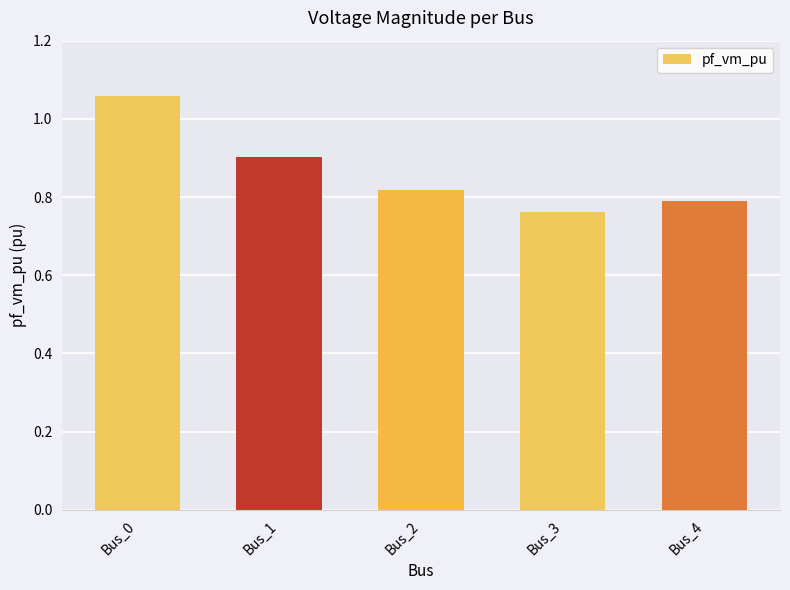

Is it true that the value at Bus_1 is 0.9?

True